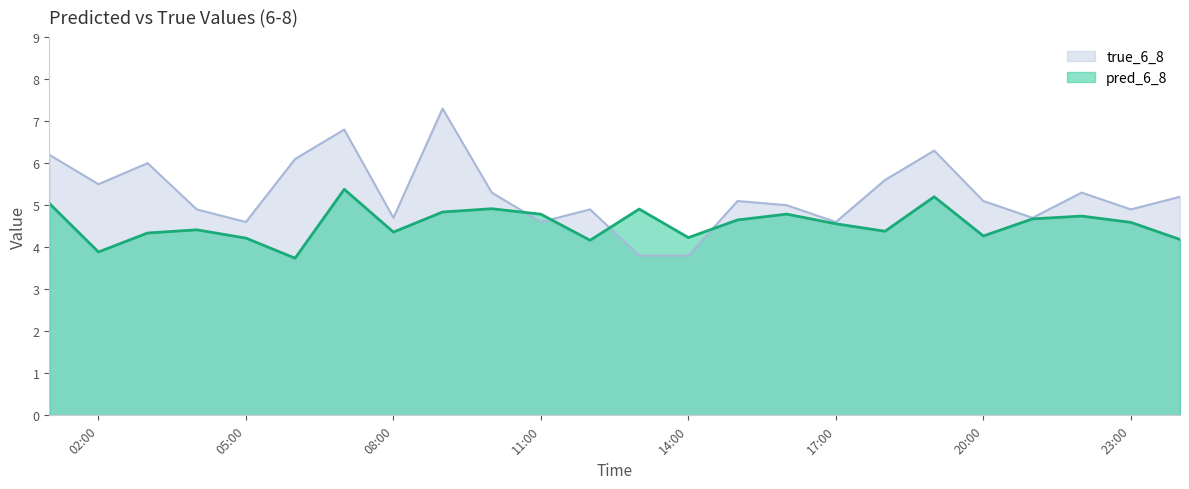

Which series has the largest range (max minus min)?

true_6_8